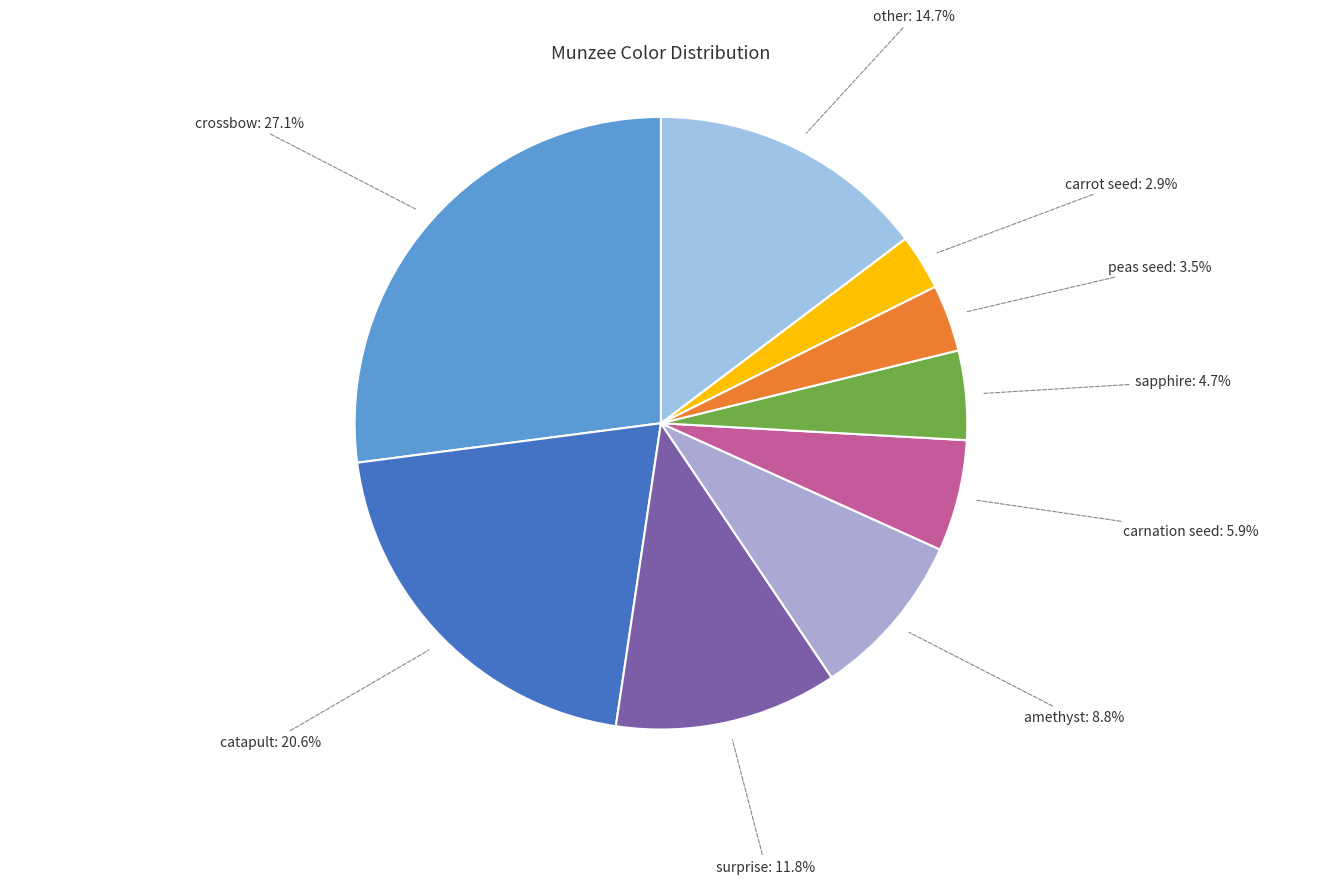

Count the number of slices in the pie.

9